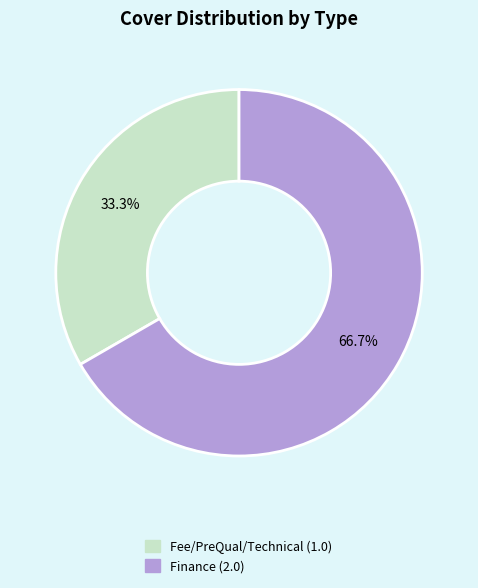

What is the majority slice?

Finance